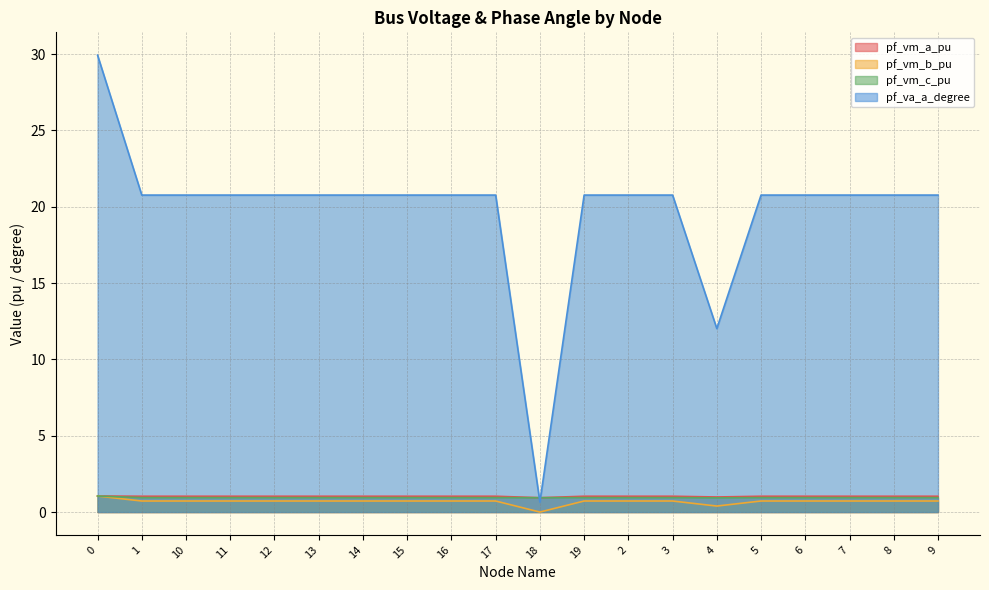

Is it true that pf_vm_b_pu equals 0.0 at 18?

True